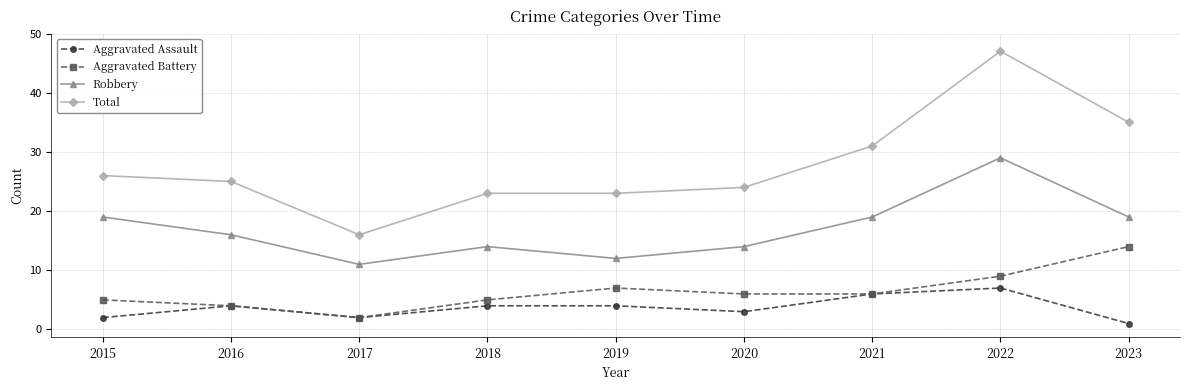

What is the lowest value of the Robbery series?

11